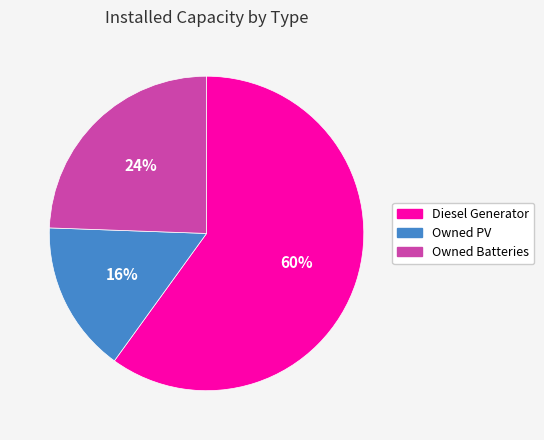

Combined, do Owned PV and Owned Batteries account for over 50%?

No